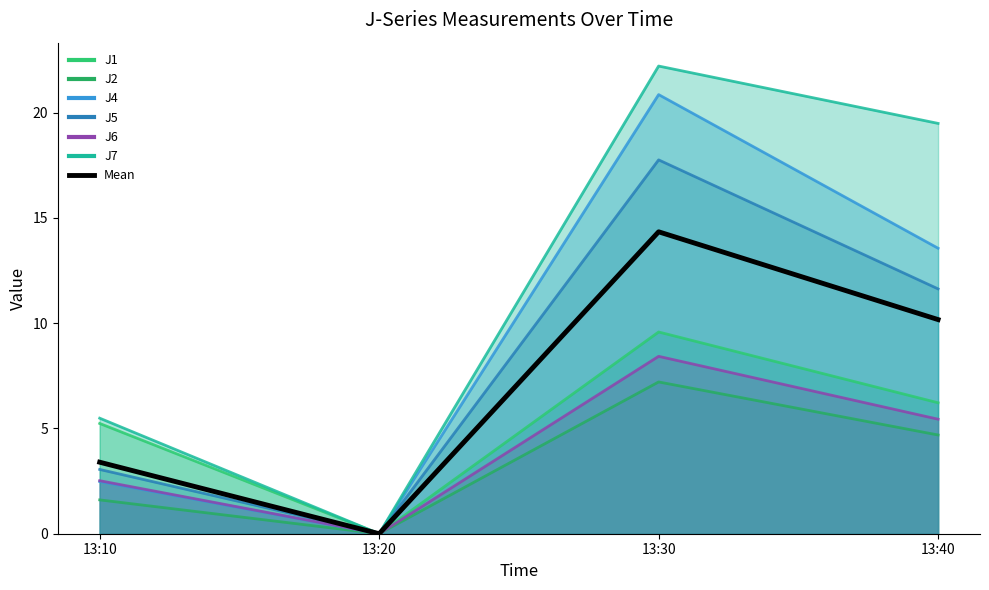

Which category has the lowest value across all series?

13:20